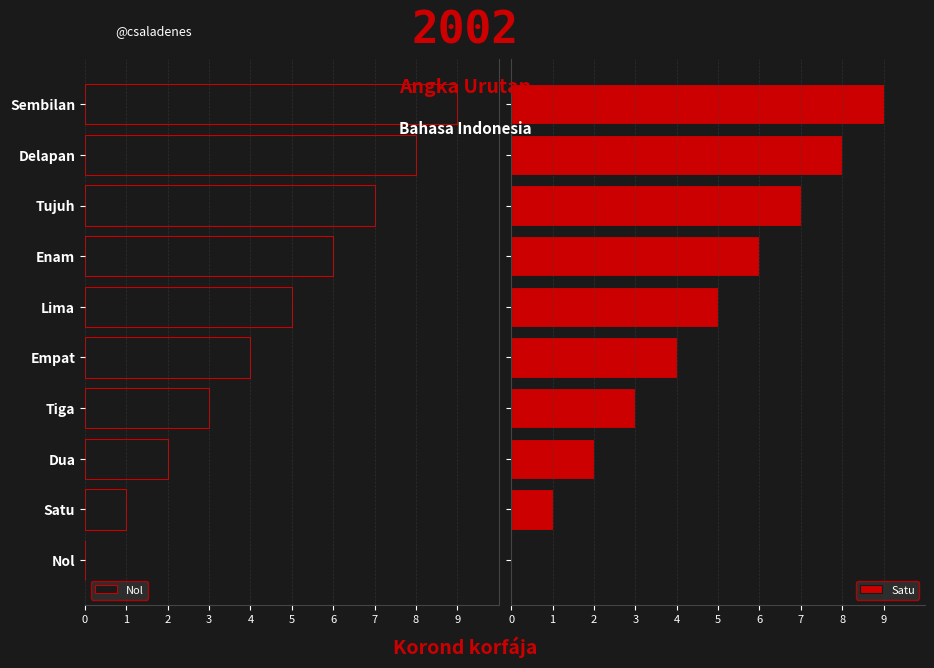

The value of Nol at Enam is -3. True or false?

False